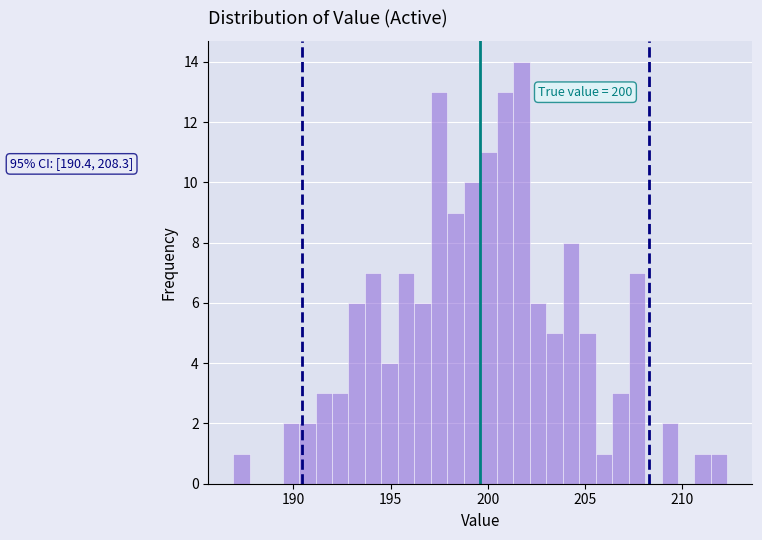

Read against the x-axis, roughly where is the centre of the tallest bar?

201.5